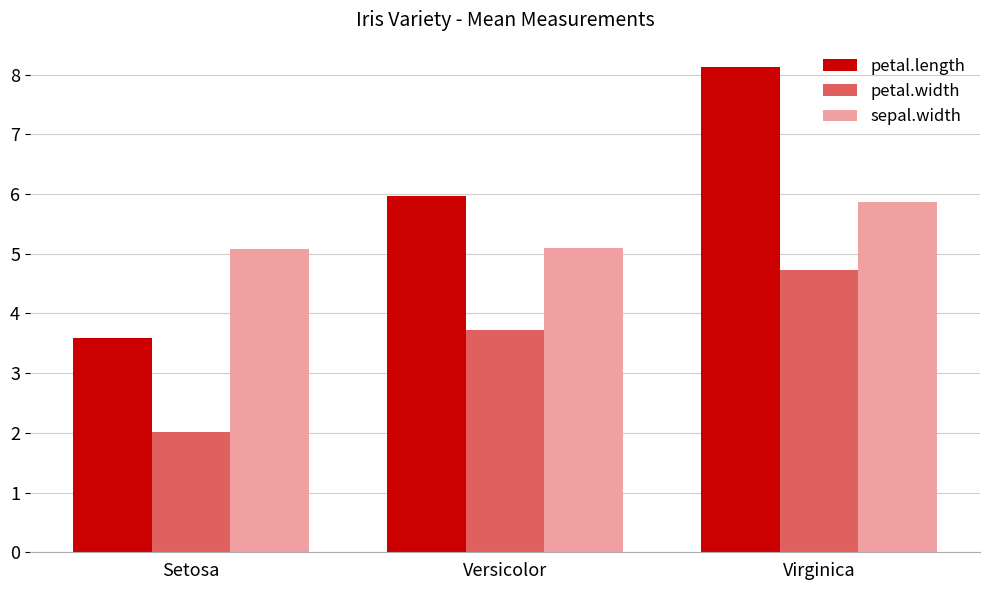

The value of petal.length at Virginica is 14.0. True or false?

False